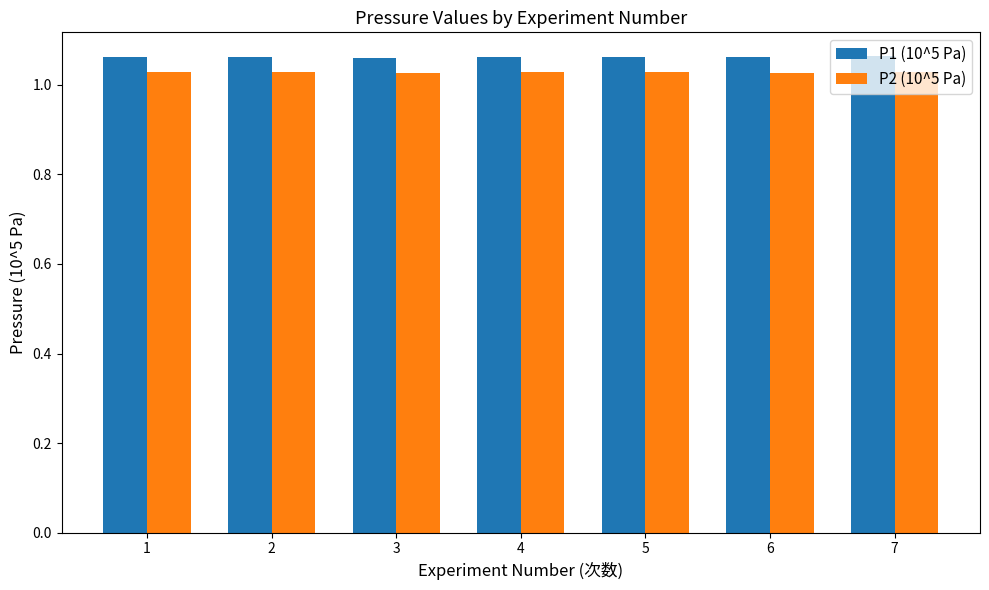

What is the total value across all series at 6?

2.1